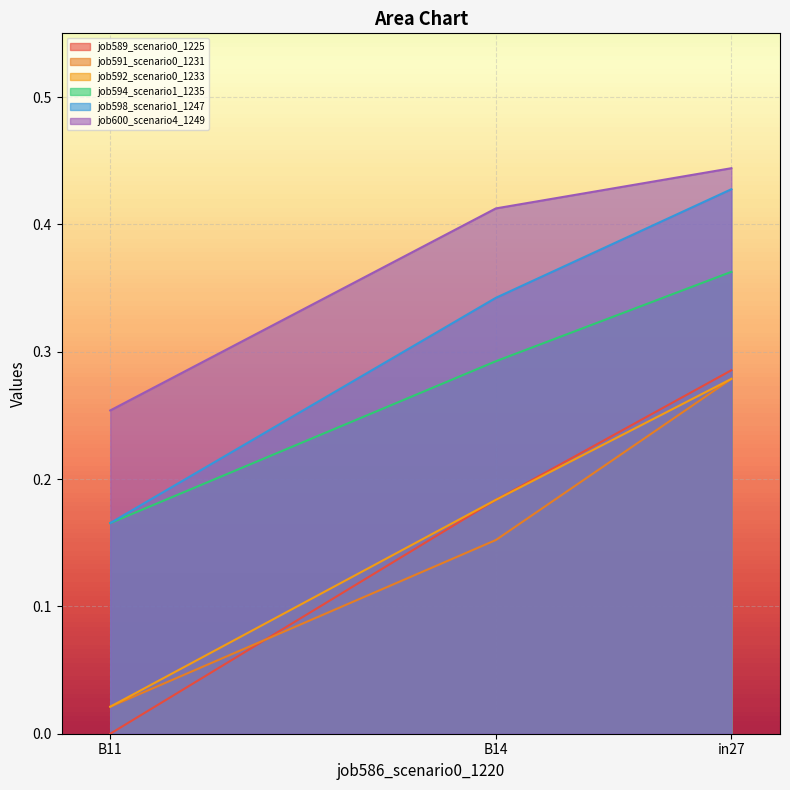

What is the sum of the job591_scenario0_1231 values at in27 and B11?

0.3